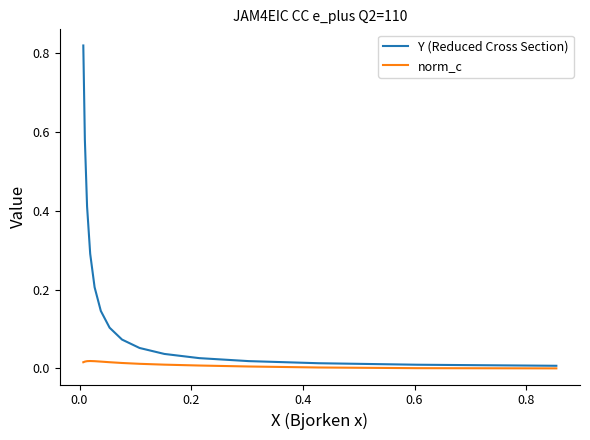

What are all the series names shown in the legend?

Y (Reduced Cross Section), norm_c